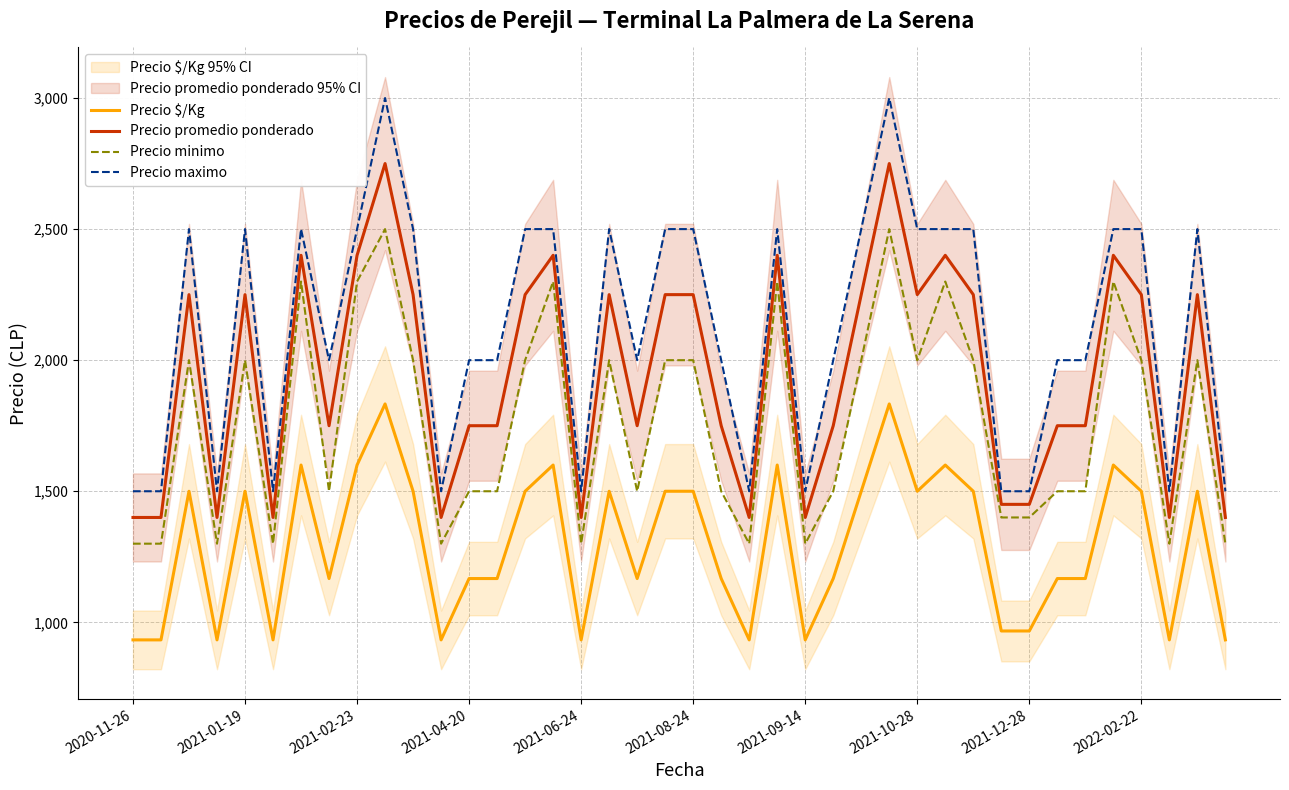

True or false: Precio $/Kg and Precio minimo cross at least once.

False